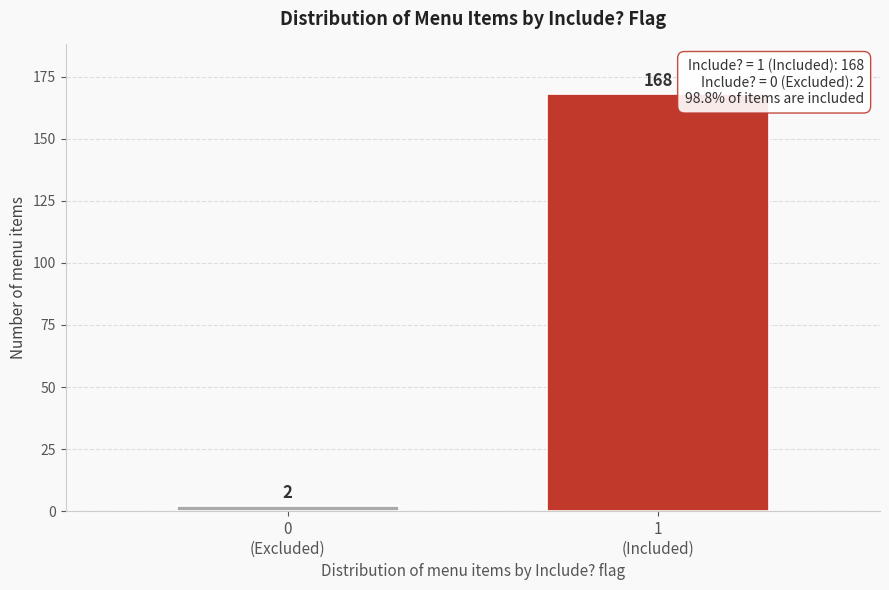

Reading left to right, list all the values displayed in this chart.

2	168